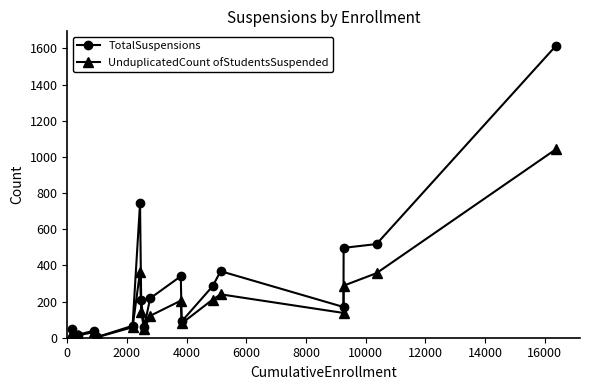

Rank the series by their maximum value, from highest to lowest.

TotalSuspensions, UnduplicatedCount ofStudentsSuspended